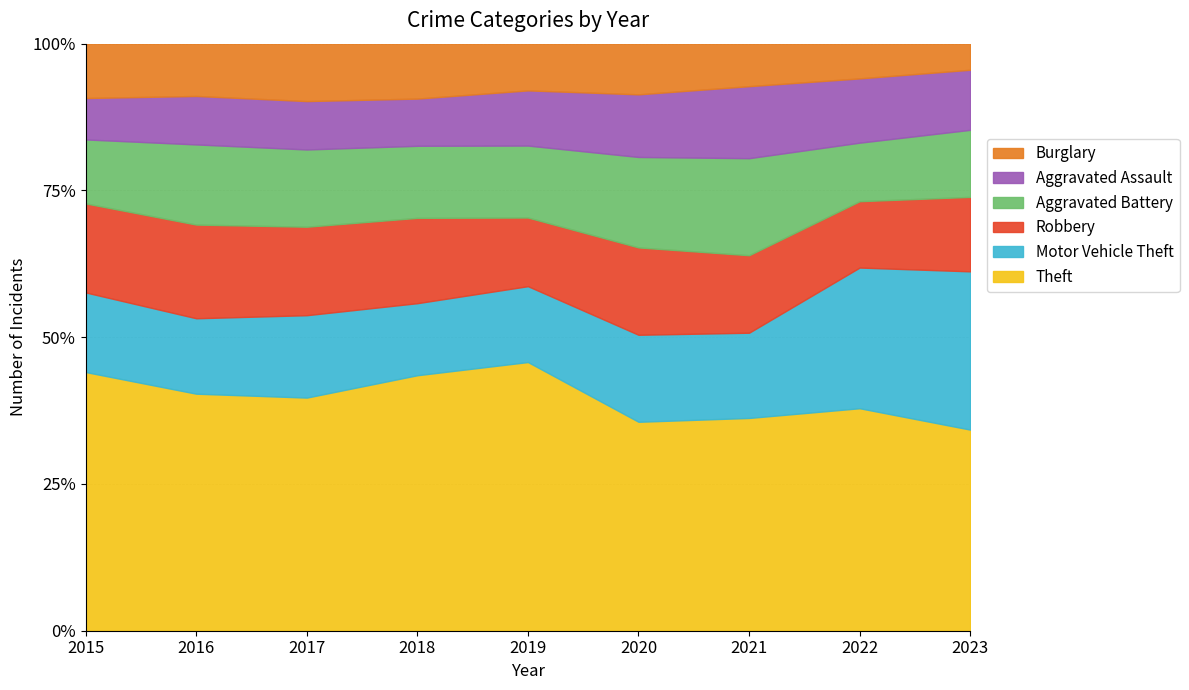

At how many categories does at least one series exceed 1349?

5